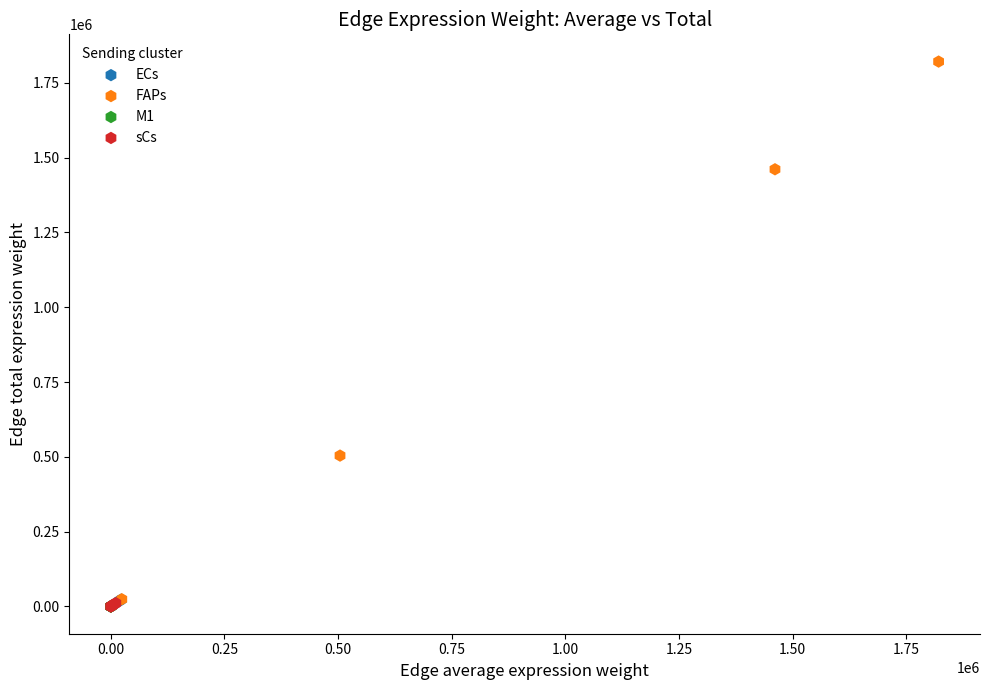

Which series has the widest spread of Y values?

FAPs